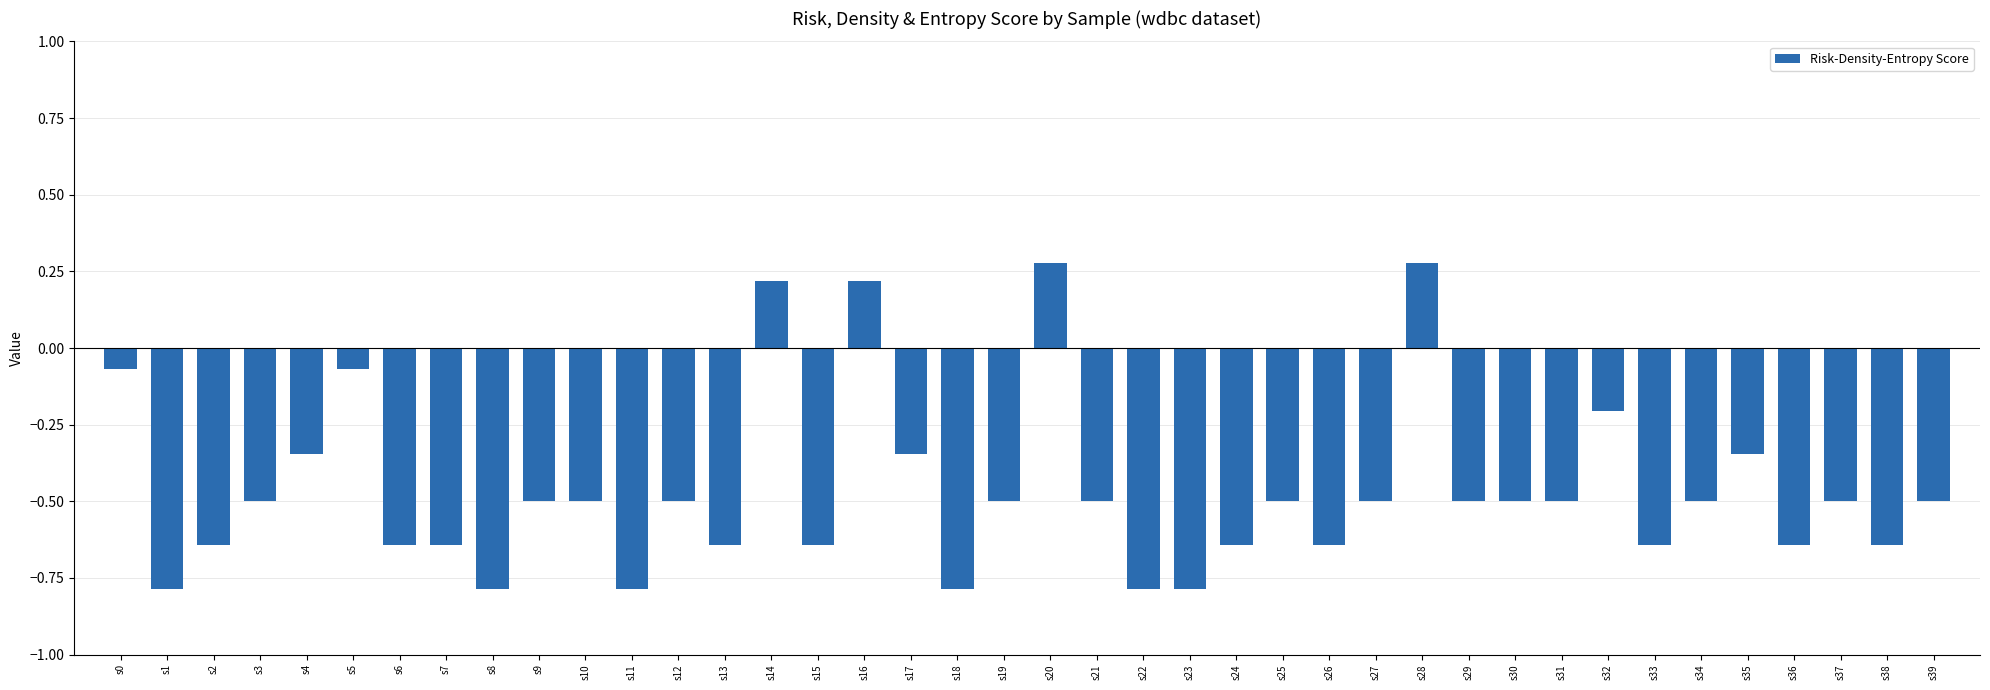

What is the smallest value displayed?

-0.8